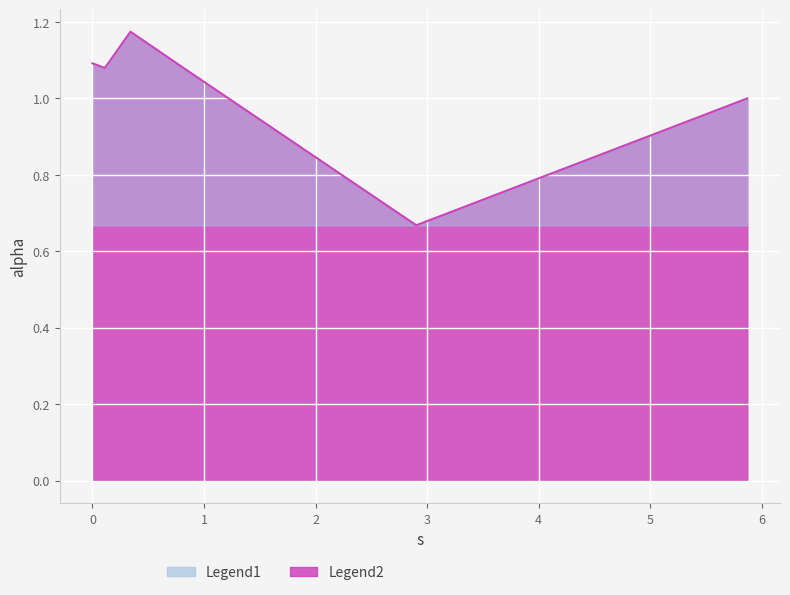

How many lines are shown in the chart?

1